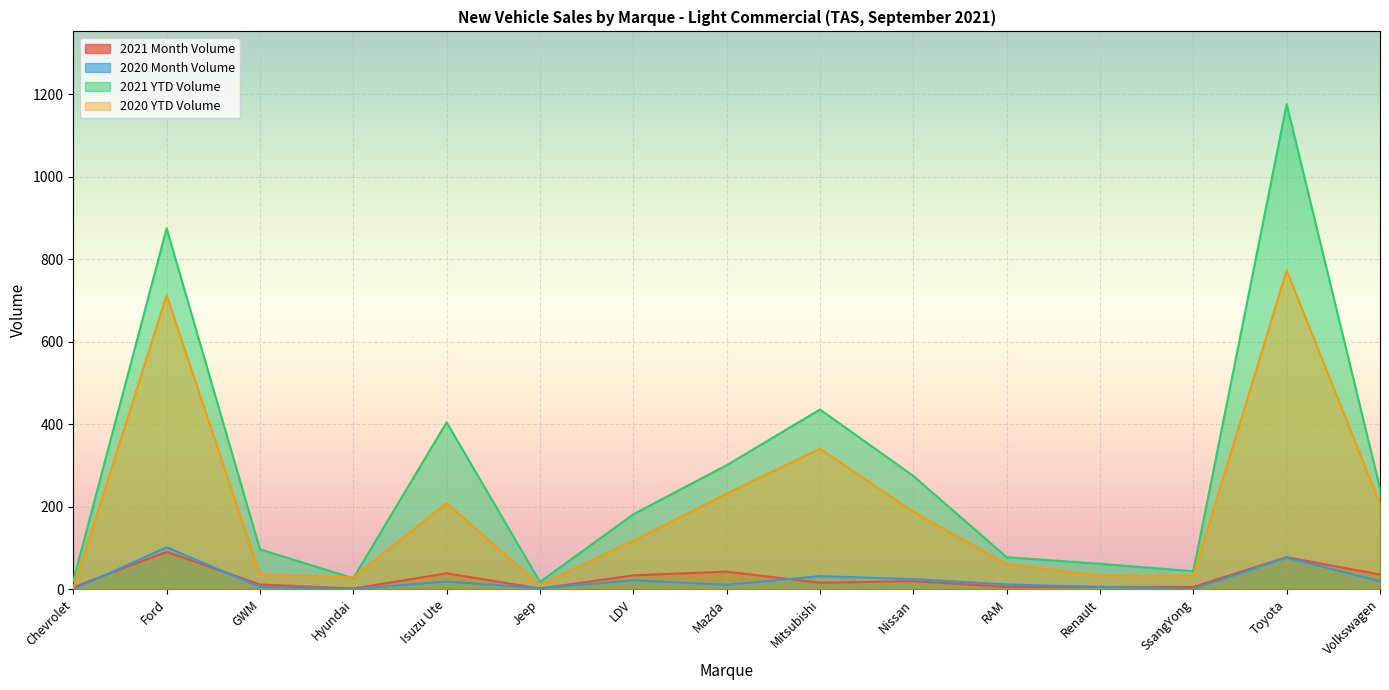

At which label is 2021 YTD Volume closest to 597?

Mitsubishi